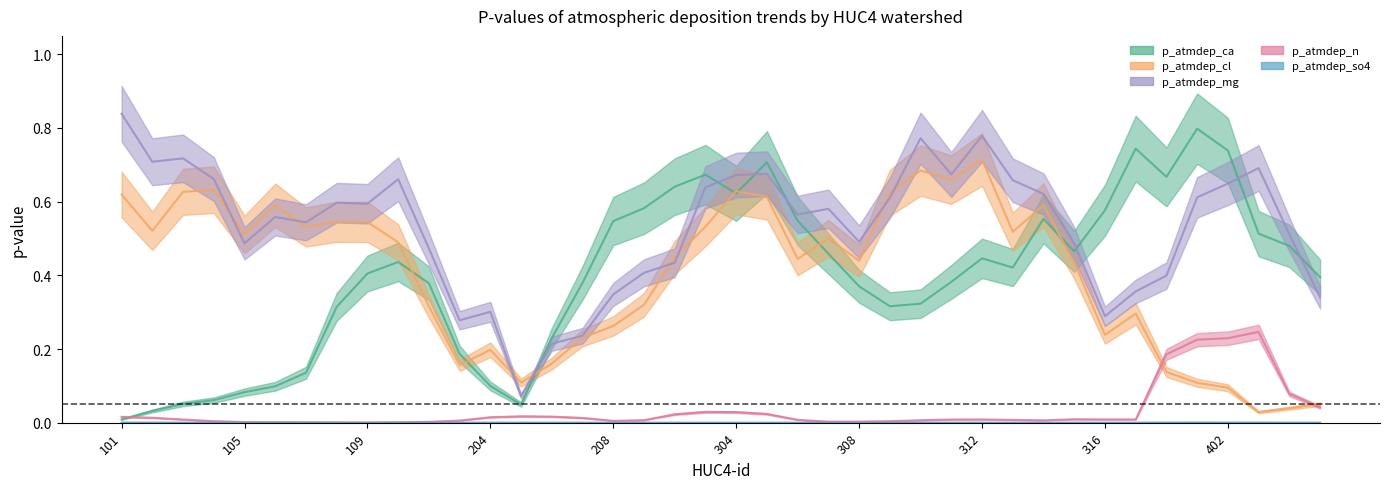

What is the spread (max minus min) of values at 309?

0.6